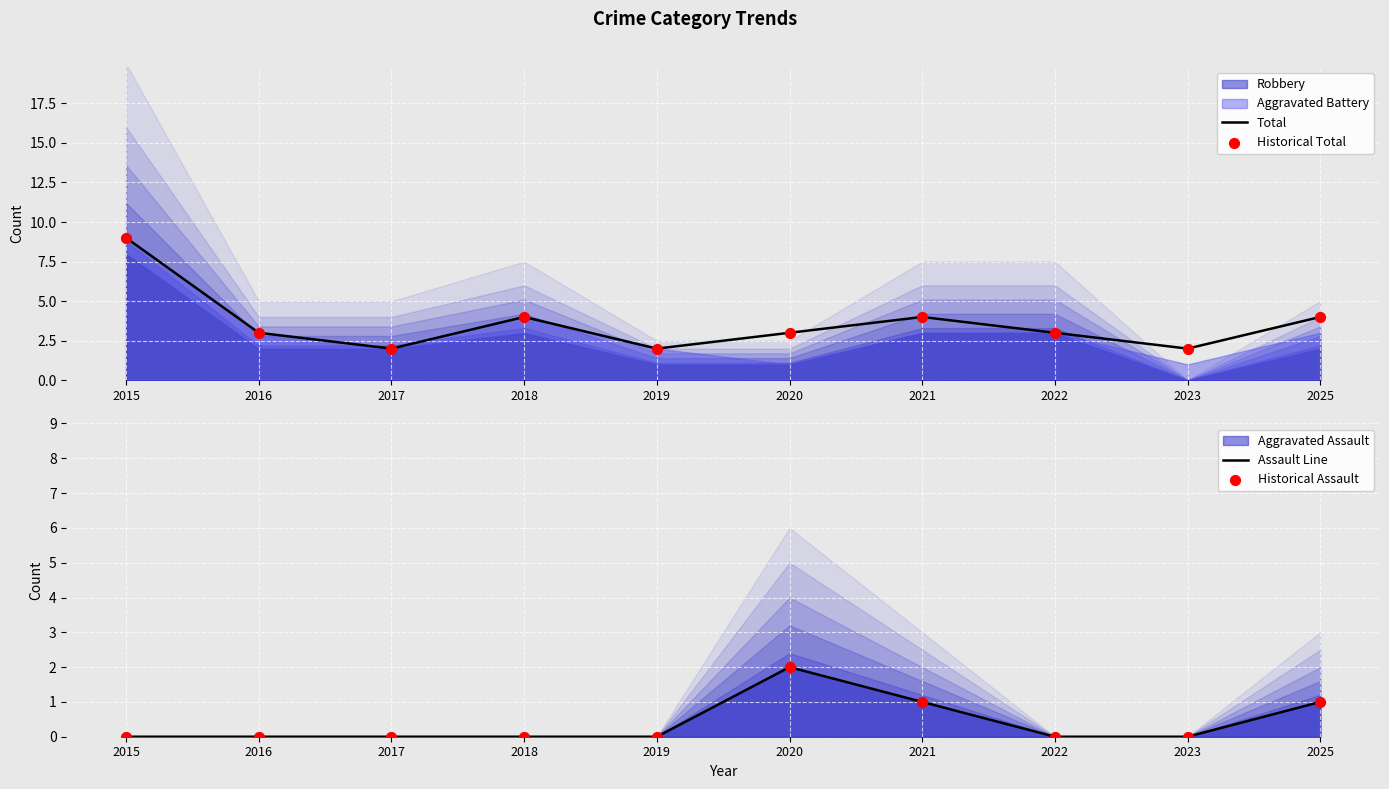

Which series contains the highest Y value?

Total